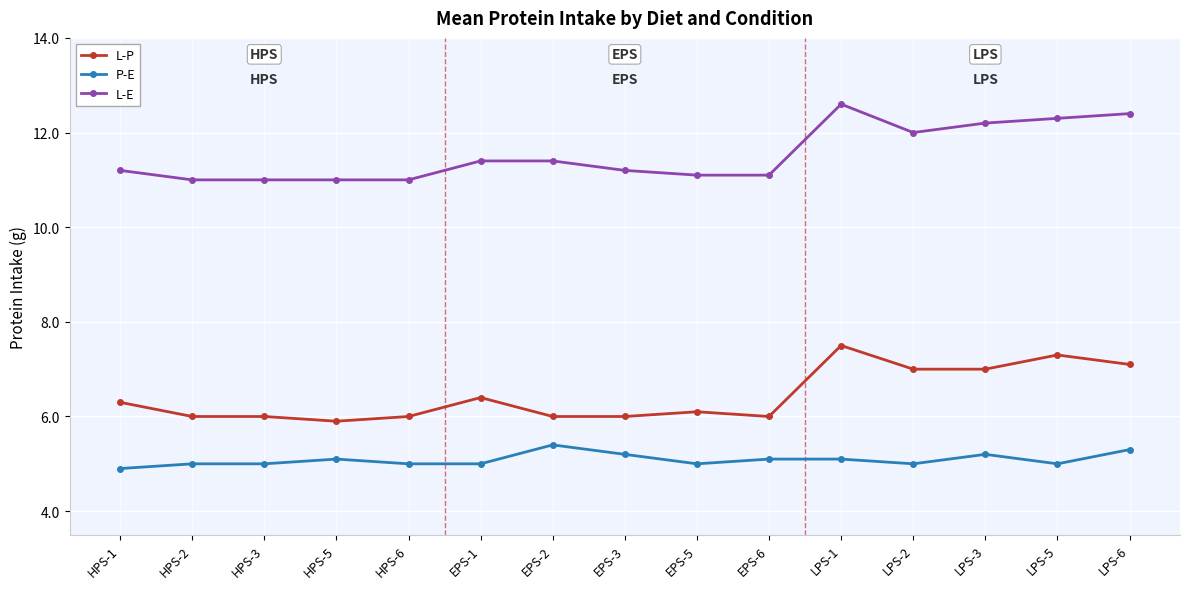

What is the sum of all P-E values?

76.3